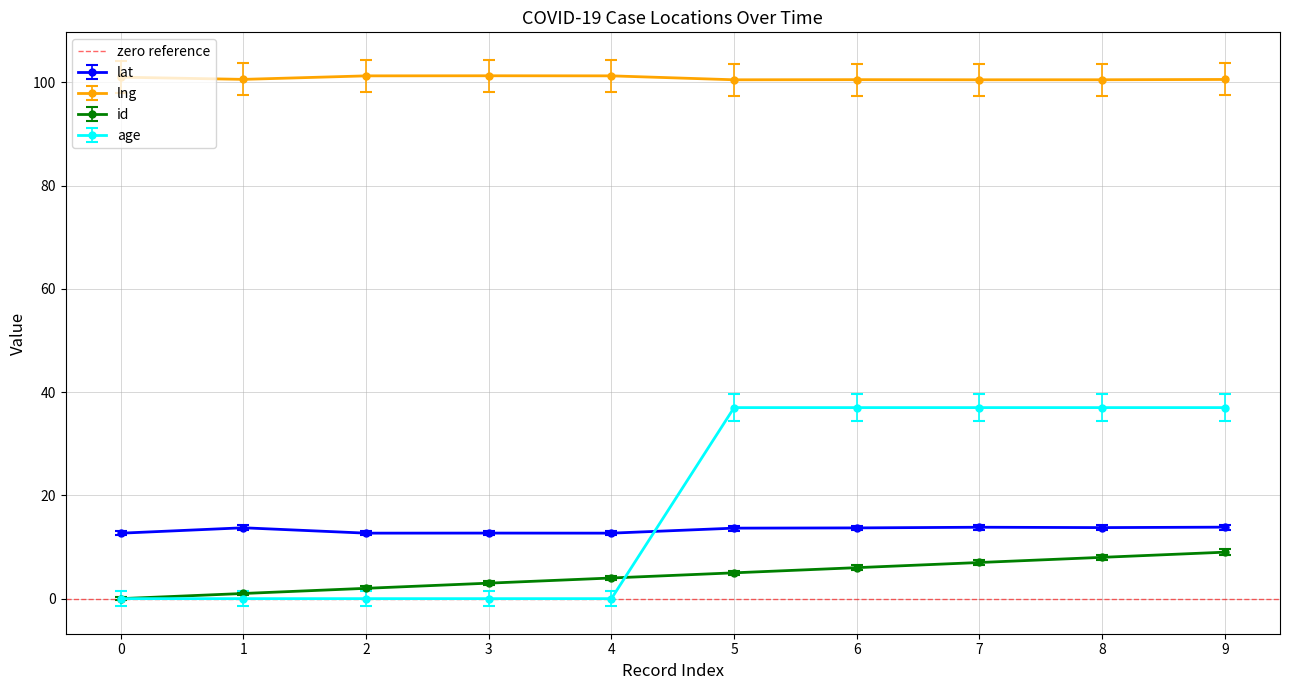

What is the value of the lng point at the 3rd from the left?

101.2